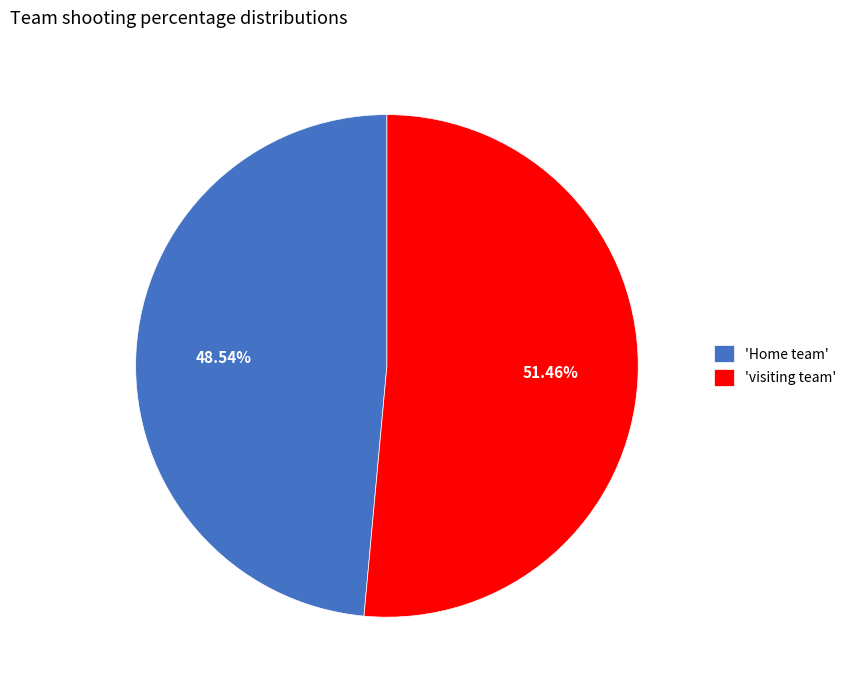

How many segments does this pie chart have?

2